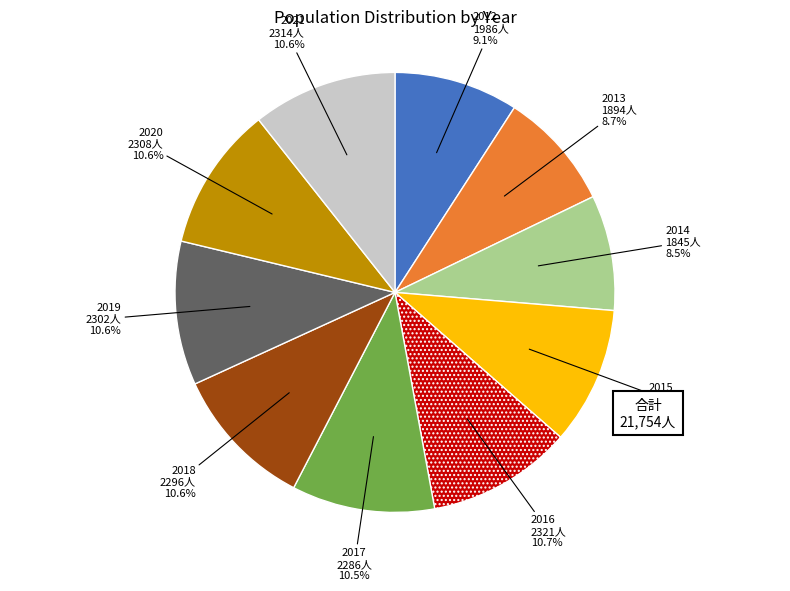

How many slices are in this pie chart?

10